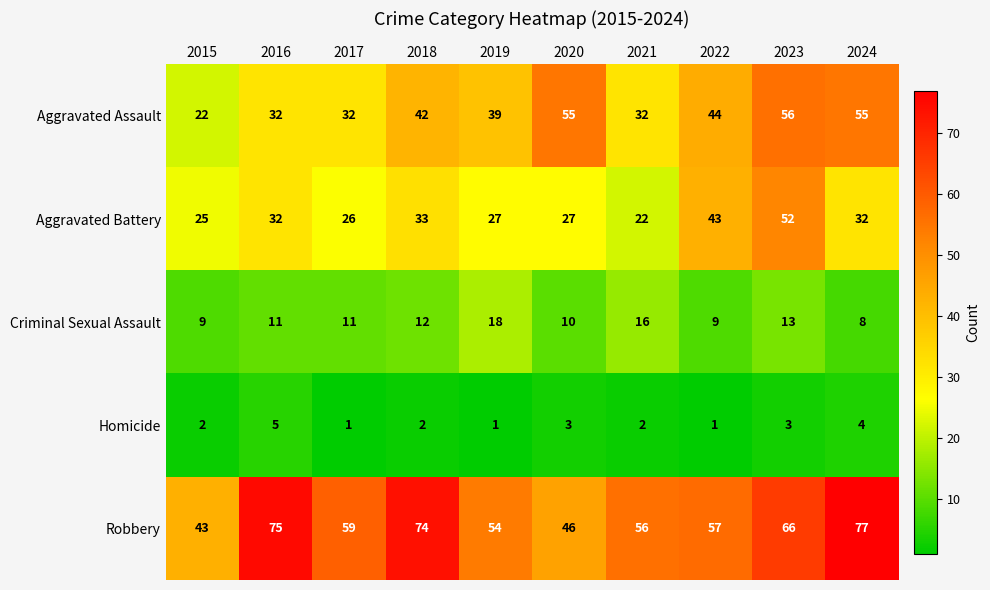

What is the total value across all series at 2020?

141